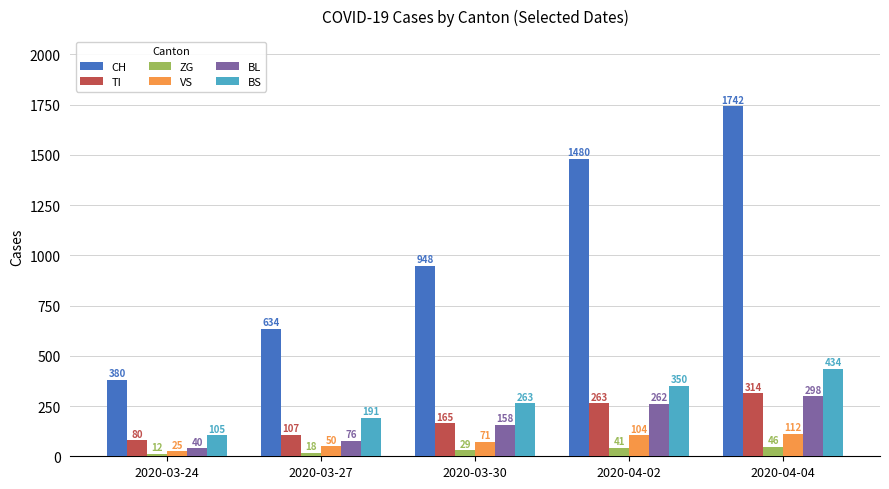

Reading right to left, extract all data points from this chart.

CH: 2020-04-04=1742	2020-04-02=1480	2020-03-30=948	2020-03-27=634	2020-03-24=380
TI: 2020-04-04=314	2020-04-02=263	2020-03-30=165	2020-03-27=107	2020-03-24=80
ZG: 2020-04-04=46	2020-04-02=41	2020-03-30=29	2020-03-27=18	2020-03-24=12
VS: 2020-04-04=112	2020-04-02=104	2020-03-30=71	2020-03-27=50	2020-03-24=25
BL: 2020-04-04=298	2020-04-02=262	2020-03-30=158	2020-03-27=76	2020-03-24=40
BS: 2020-04-04=434	2020-04-02=350	2020-03-30=263	2020-03-27=191	2020-03-24=105